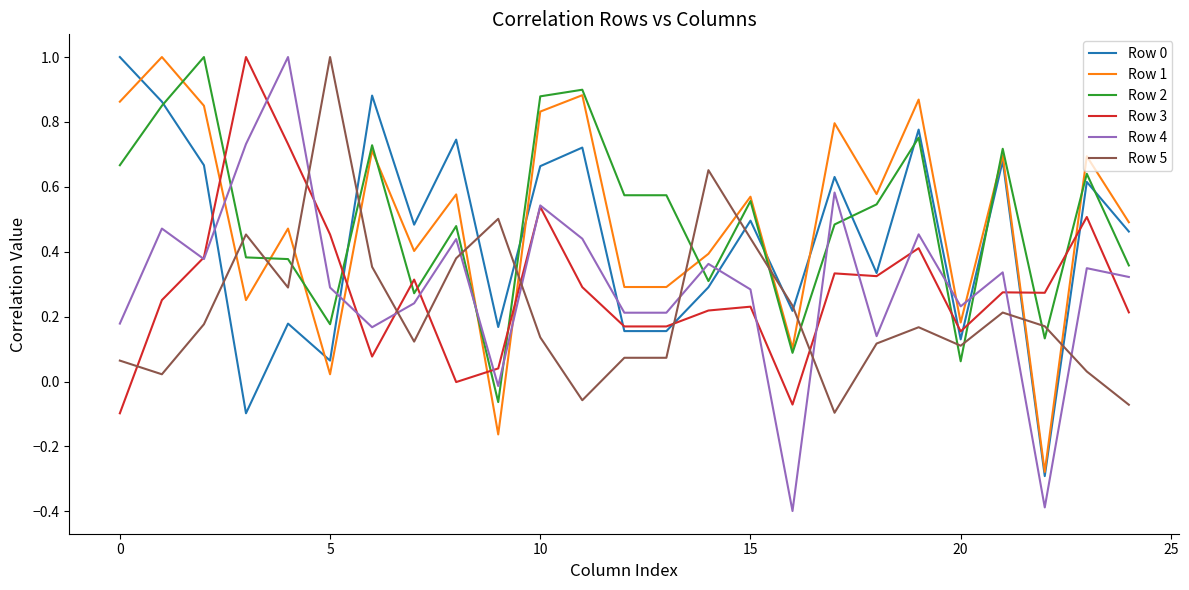

Which series ends up on top after the final intersection of Row 5 and Row 4?

Row 4